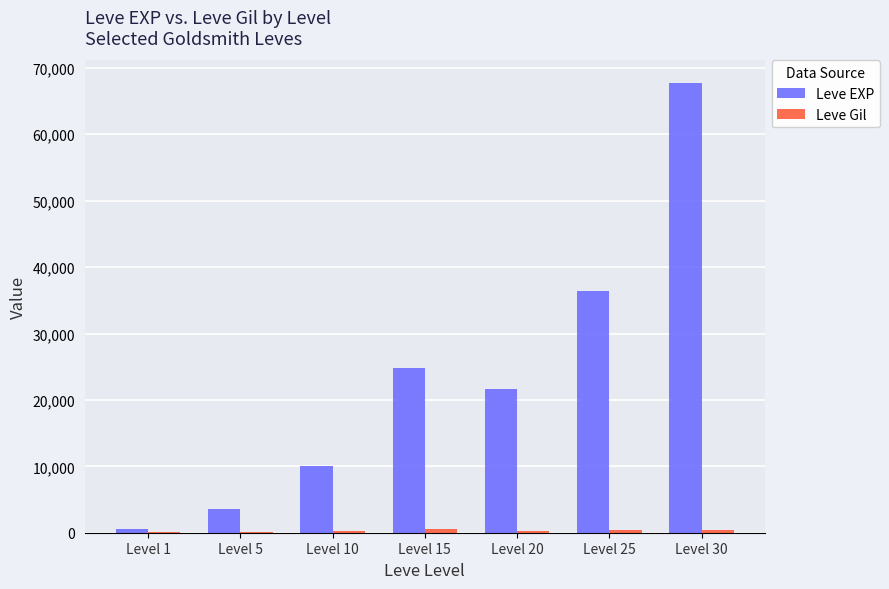

At which category is the sum across all series the highest?

Level 30